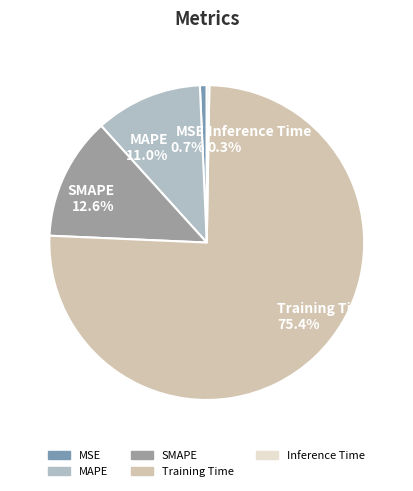

The SMAPE slice represents 13% of the pie. True or false?

True